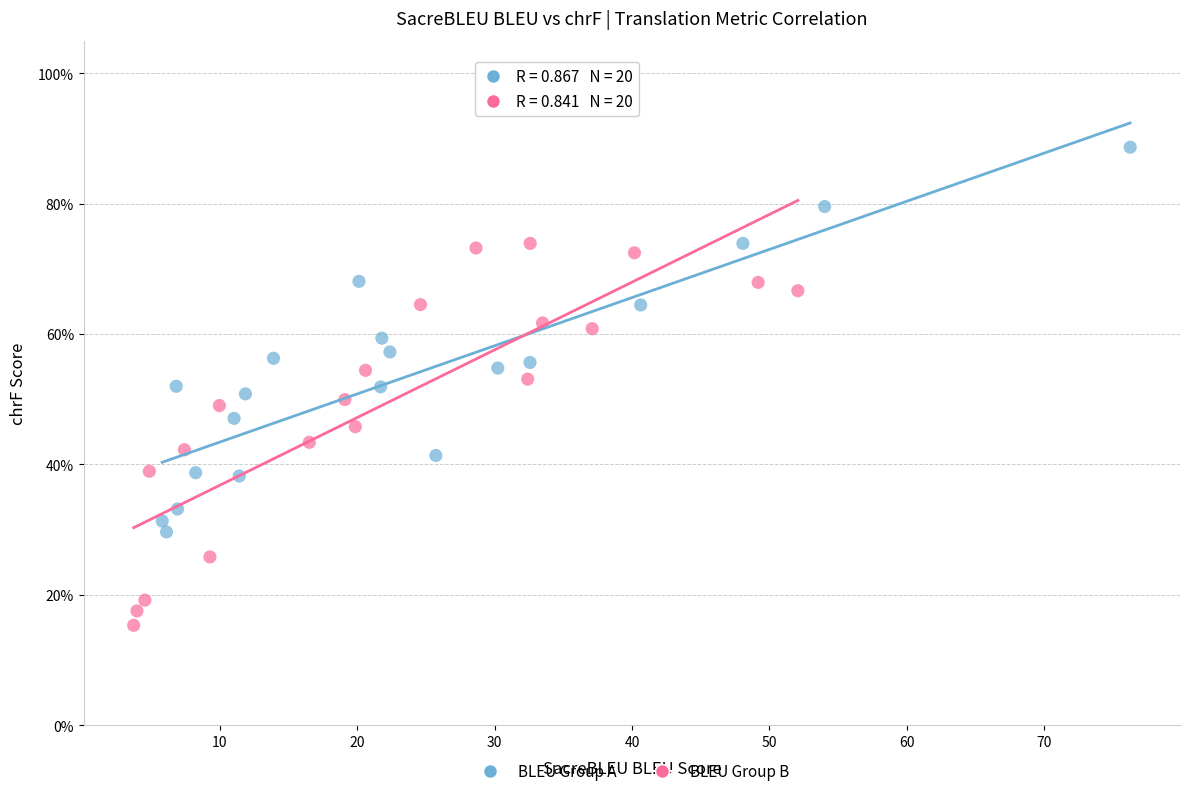

What are all the series names shown in the legend?

BLEU Group A, BLEU Group B